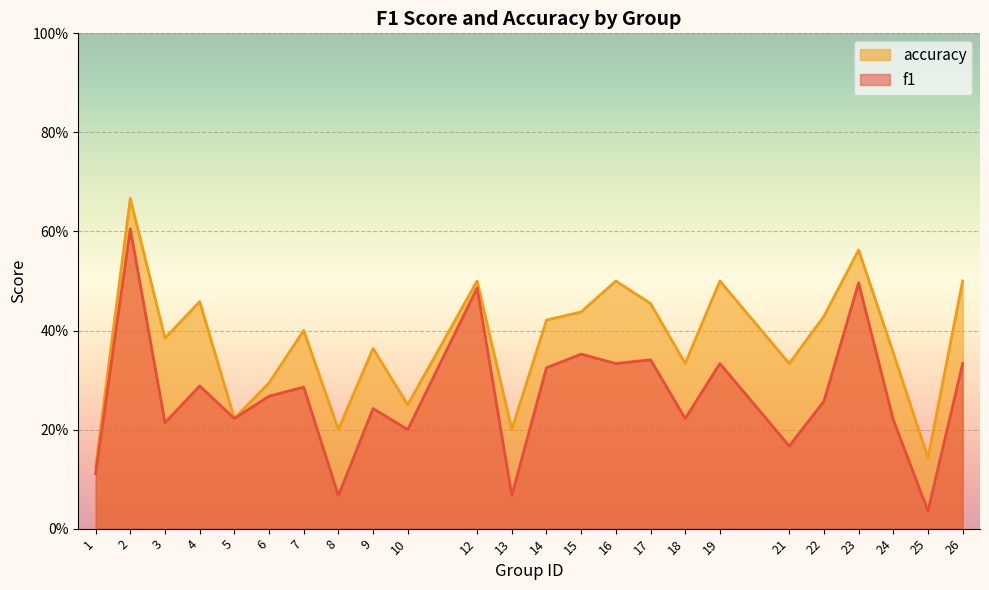

The accuracy series shows 0.2 at 12. True or false?

False